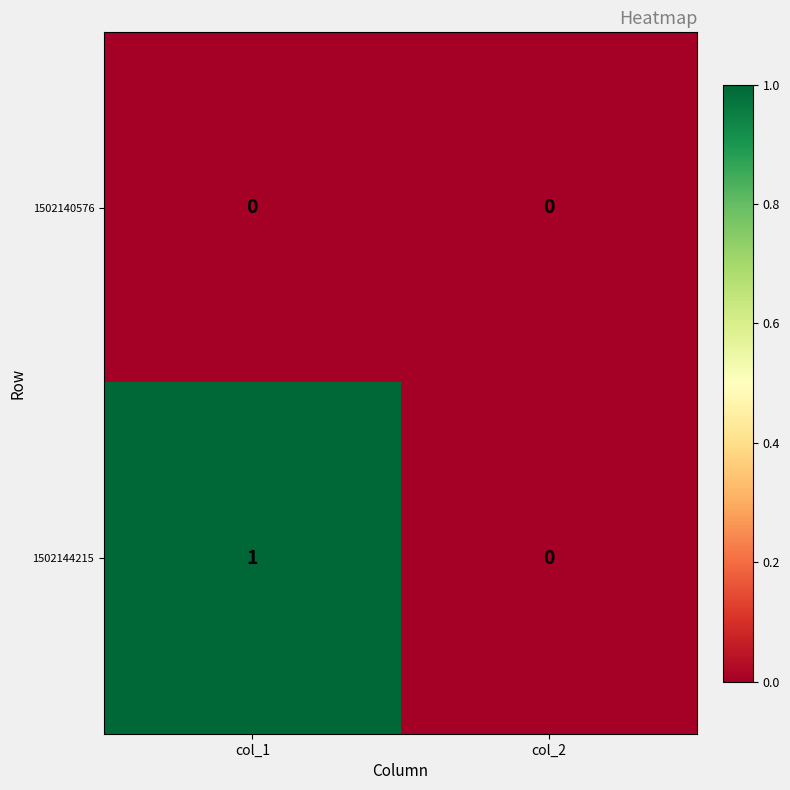

At which category does the chart reach its peak across all series?

col_1